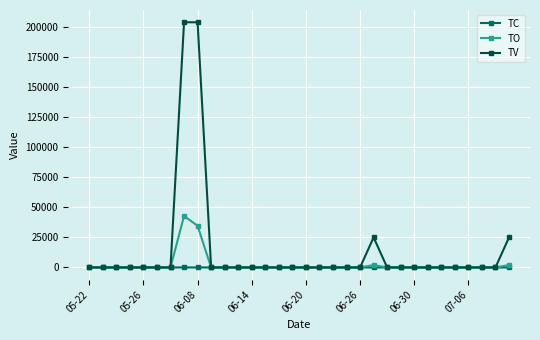

Which series has the widest spread of values?

TV